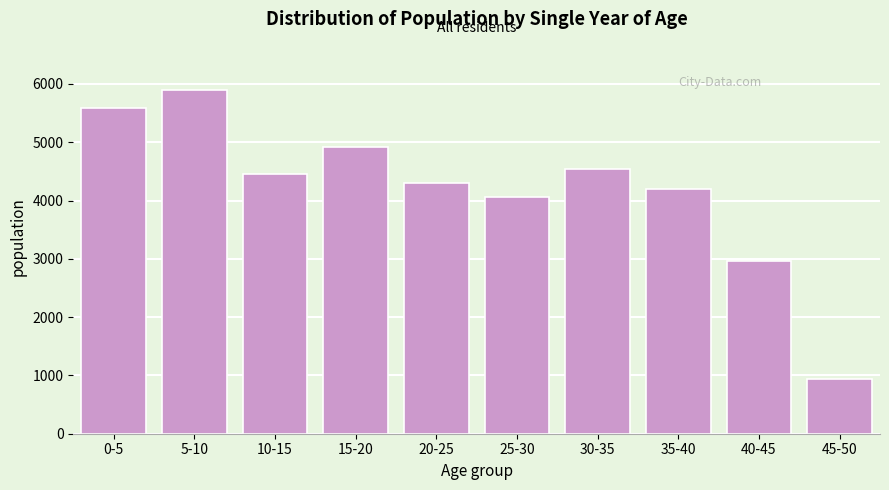

Reading left to right, what are all the values shown in this chart?

0-5=5582	5-10=5890	10-15=4458	15-20=4917	20-25=4293	25-30=4059	30-35=4538	35-40=4194	40-45=2967	45-50=942